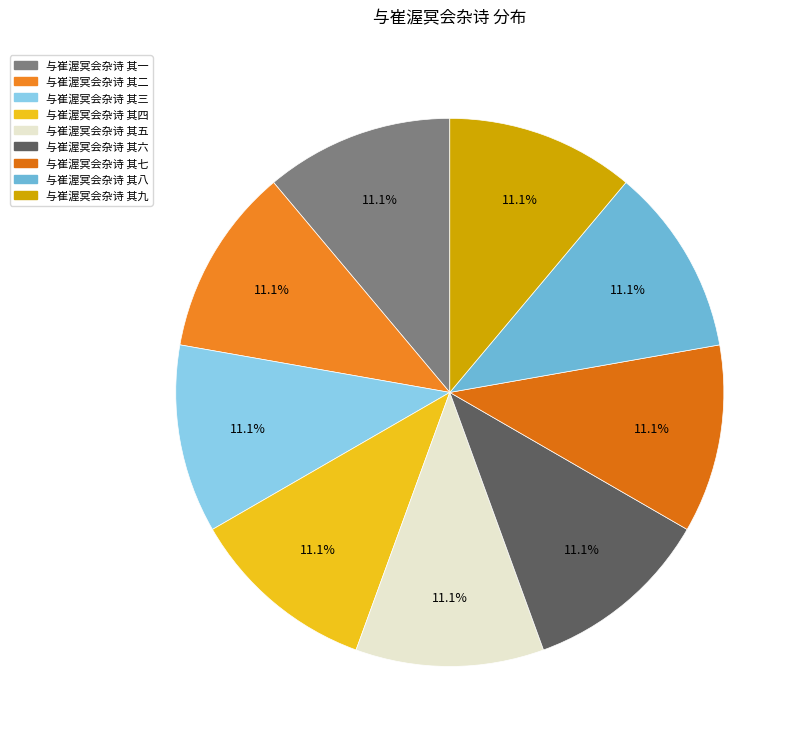

What percentage is NOT represented by 与崔渥冥会杂诗 其三?

88.9%